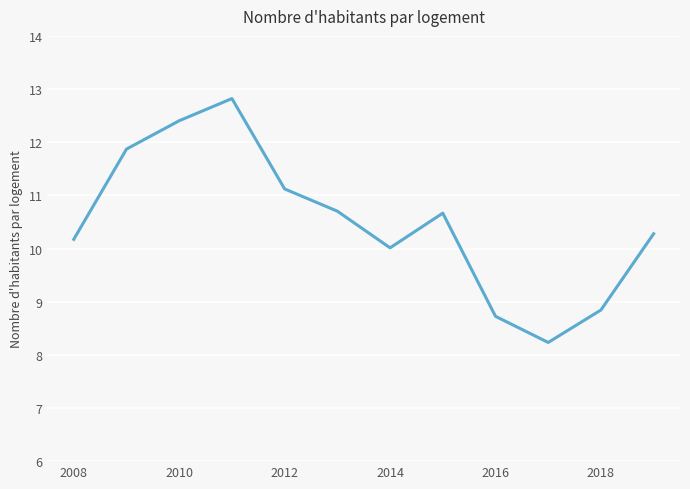

What is the maximum value shown in the chart?

12.8